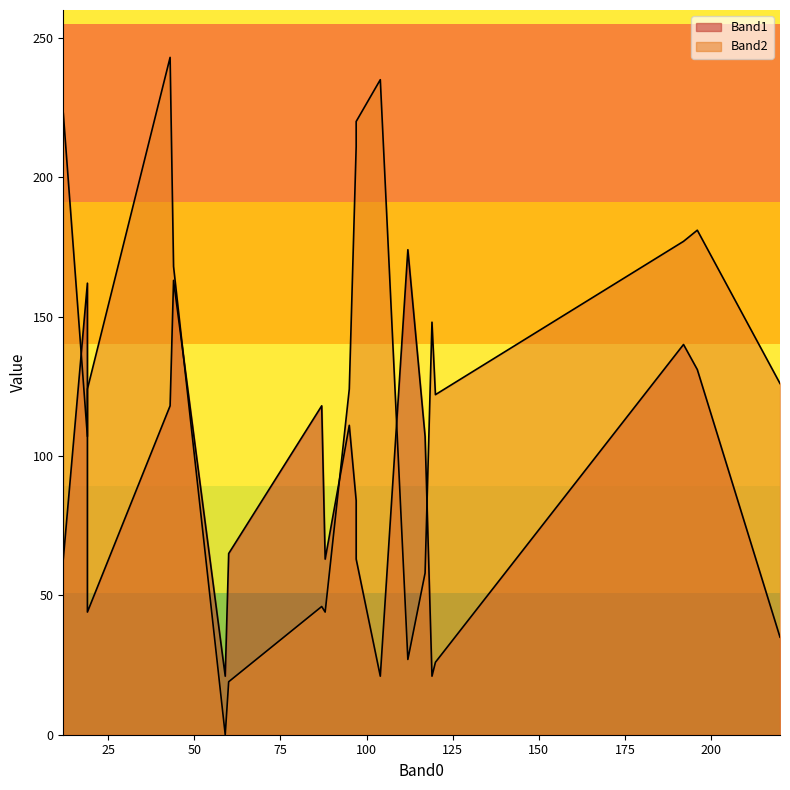

True or false: Band2 has a value of 223 at 12.

True